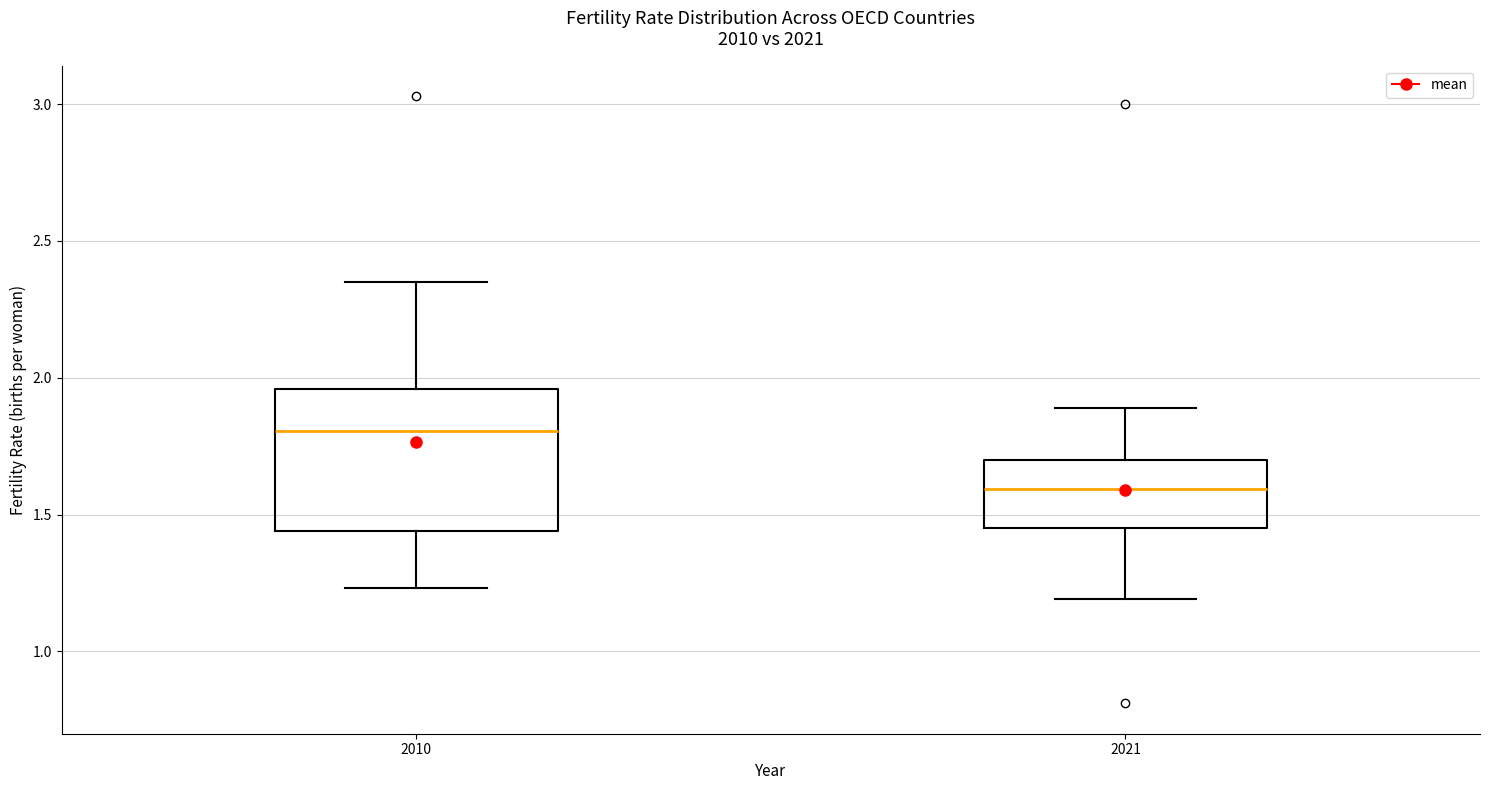

Which box has the highest median line?

2010